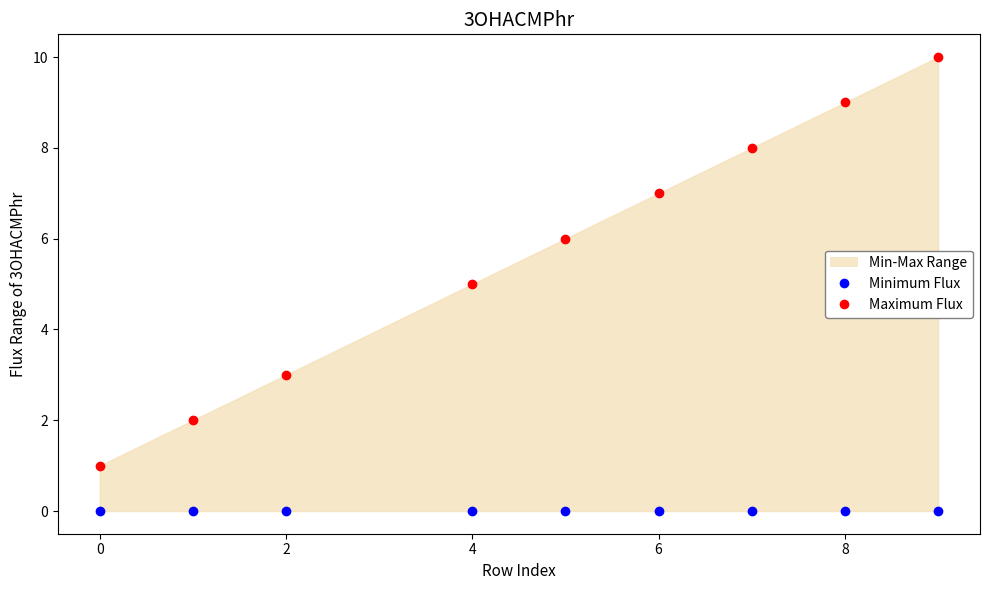

Which series reaches the maximum Y coordinate?

Maximum Flux